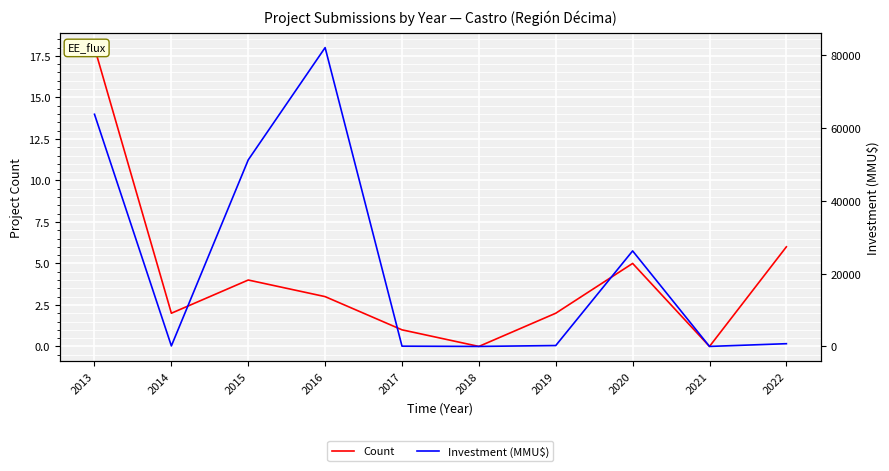

How many categories are shown in the chart?

10